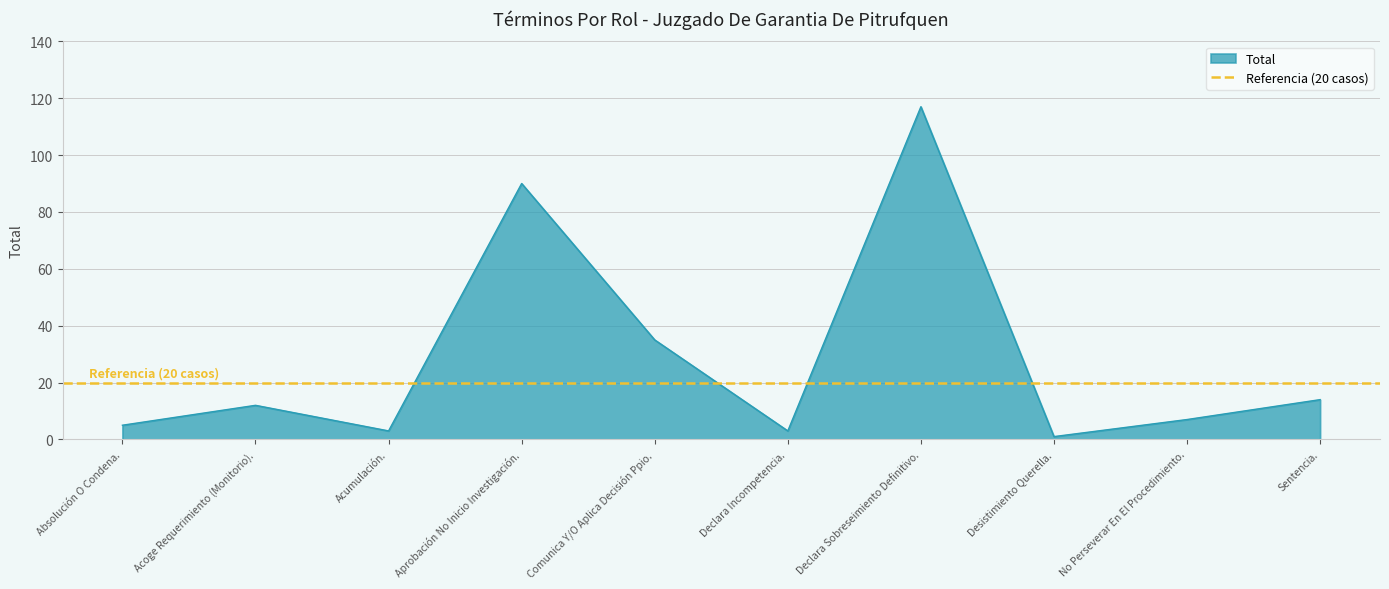

At which label is the value closest to 59?

Comunica Y/O Aplica Decisión Ppio.